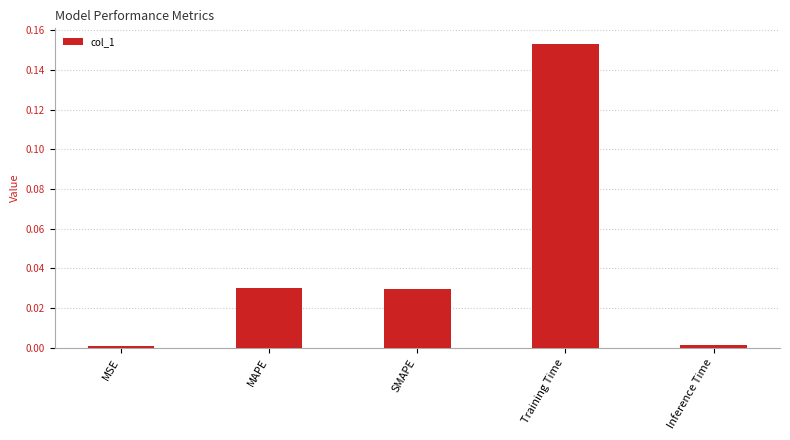

What is the label of the 3rd bar from the right?

SMAPE